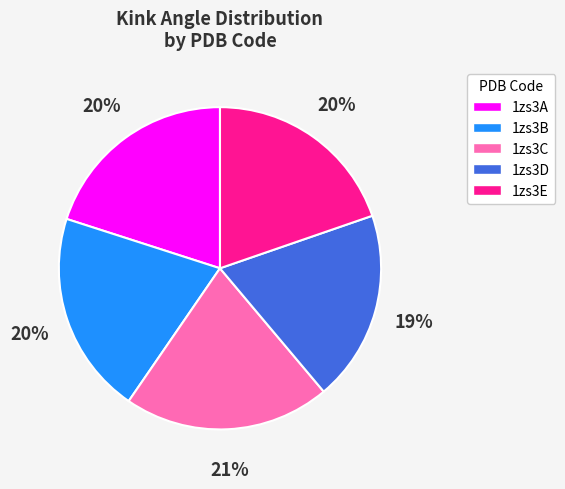

How many slices are in this pie chart?

5